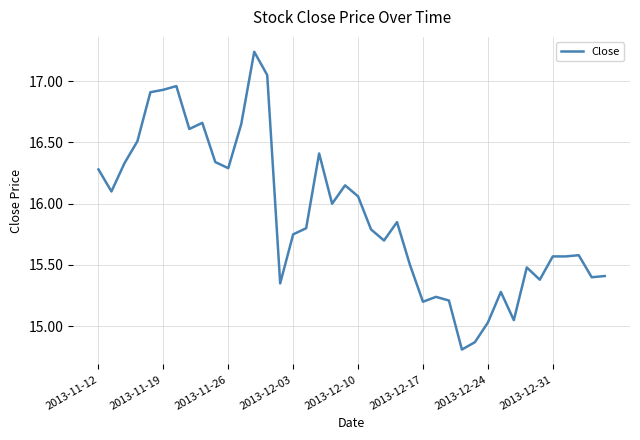

What is the minimum value shown in the chart?

14.8